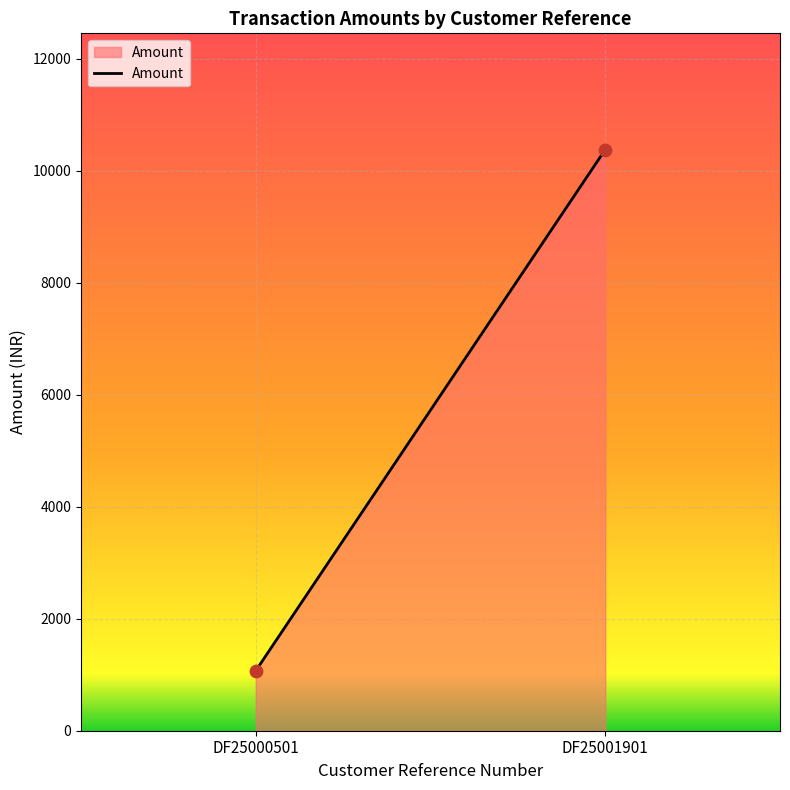

What is the average Y value?

5723